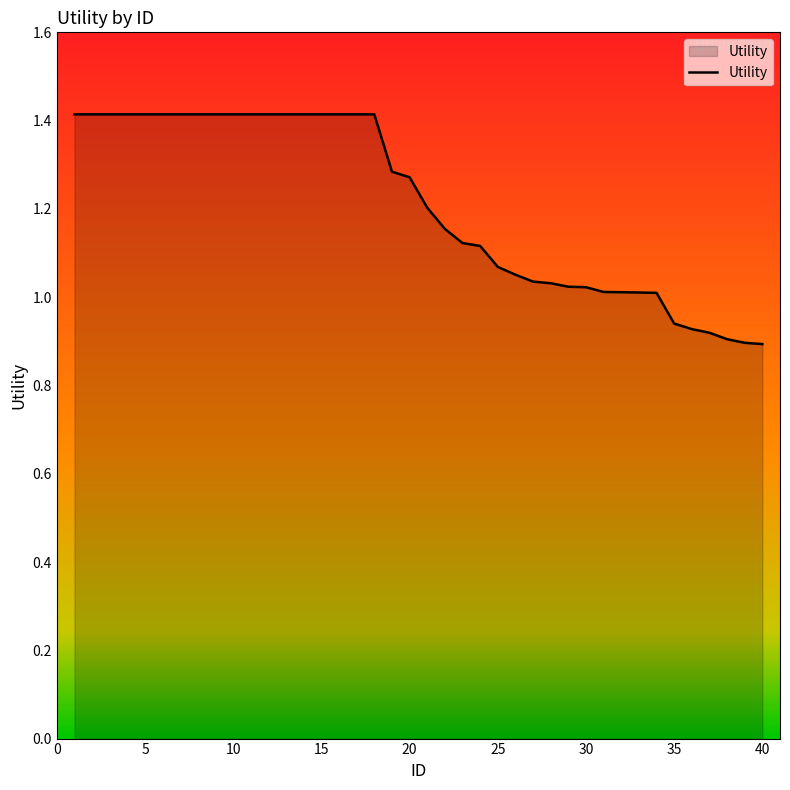

What is the greatest value displayed?

1.4